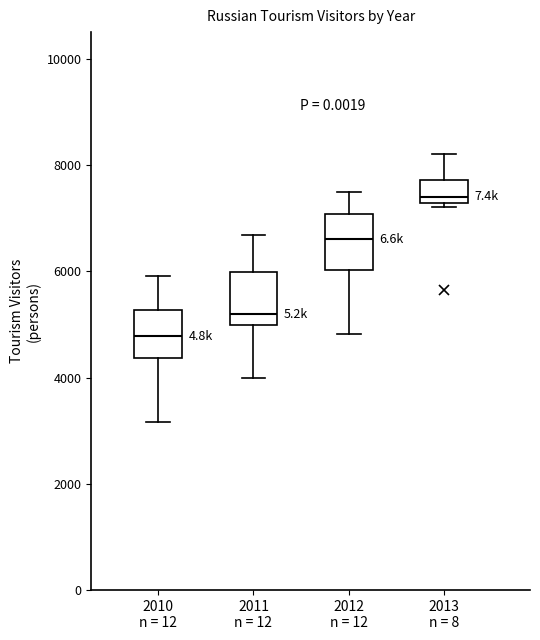

Reading left to right, read every box against the y-axis: the position of its median line, the range the box covers, and the ends of its whiskers. The values are not printed on the chart, so give them approximately, as read against the axis.

2010 n = 12: median 4800, box 4400 to 5200, whiskers 3200 to 6000
2011 n = 12: median 5200, box 5000 to 6000, whiskers 4000 to 6600
2012 n = 12: median 6600, box 6000 to 7000, whiskers 4800 to 7400
2013 n = 8: median 7400, box 7200 to 7800, whiskers 7200 (just below the box's lower edge) to 8200